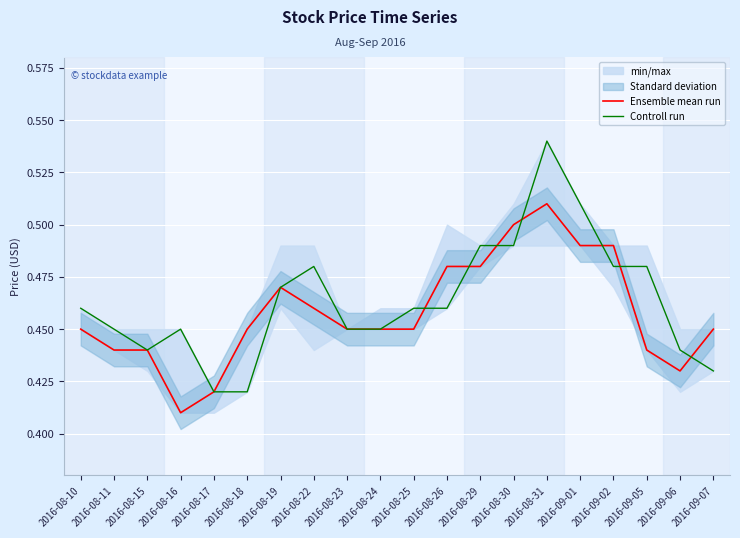

List the labels in order of Ensemble mean run value, smallest first.

2016-08-16, 2016-08-17, 2016-09-06, 2016-08-11, 2016-08-15, 2016-09-05, 2016-08-10, 2016-08-18, 2016-08-23, 2016-08-24, 2016-08-25, 2016-09-07, 2016-08-22, 2016-08-19, 2016-08-26, 2016-08-29, 2016-09-01, 2016-09-02, 2016-08-30, 2016-08-31